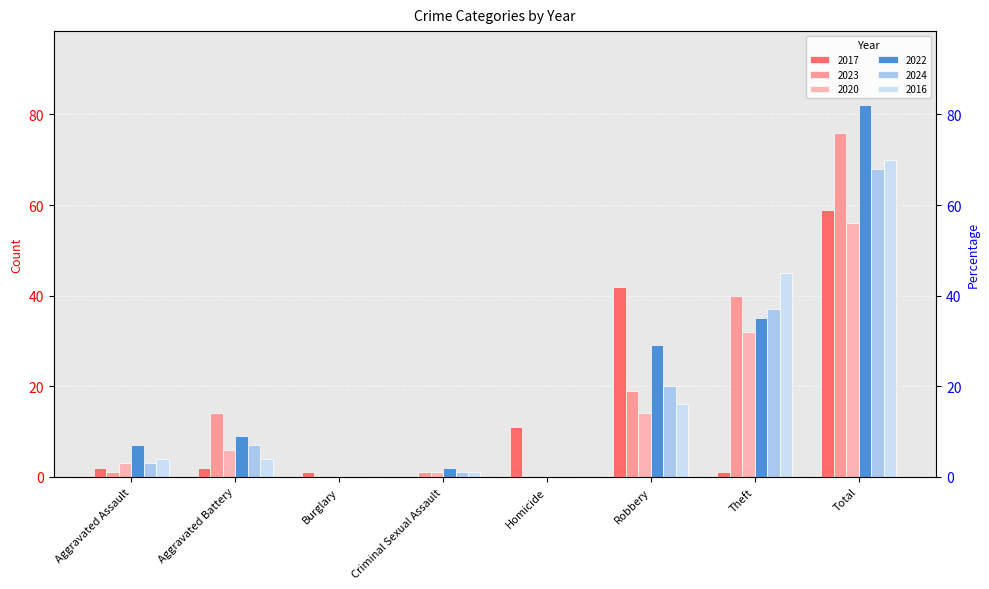

Is it true that 2023 equals 40 at Theft?

True